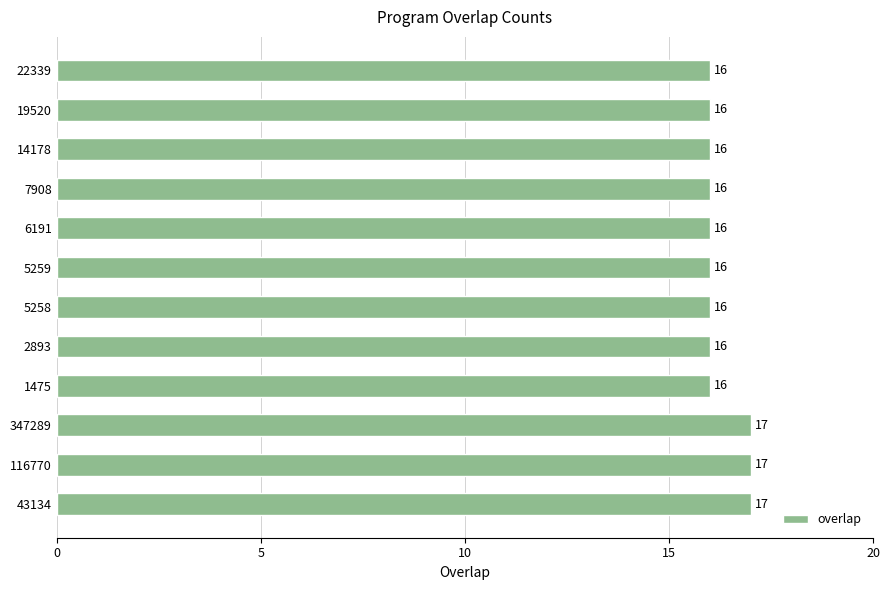

What is the sum of all values?

195